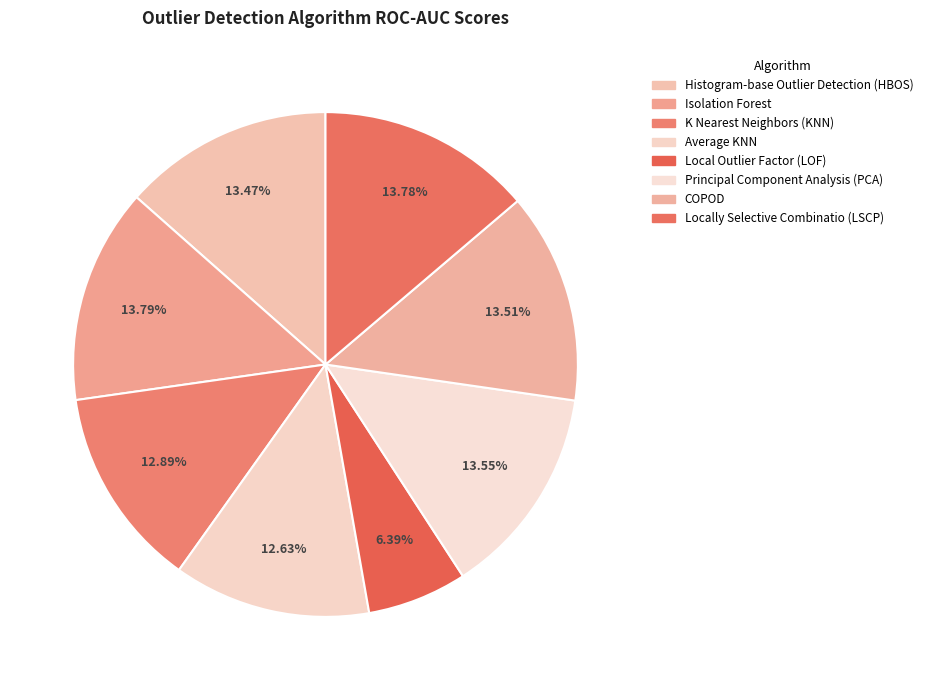

How many slices are in this pie chart?

8